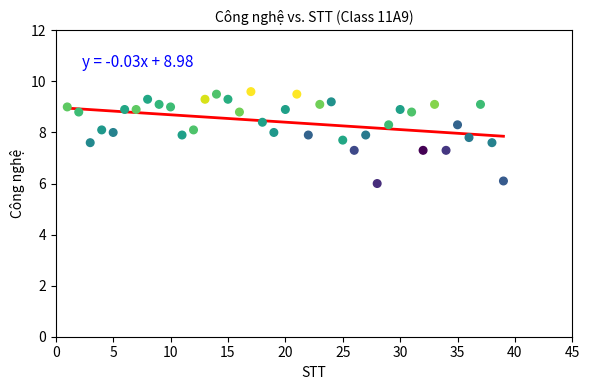

What is the range of X values (max minus min)?

38.0